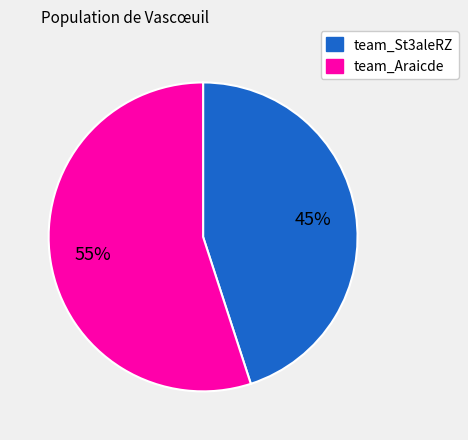

What is the majority slice?

team_Araicde